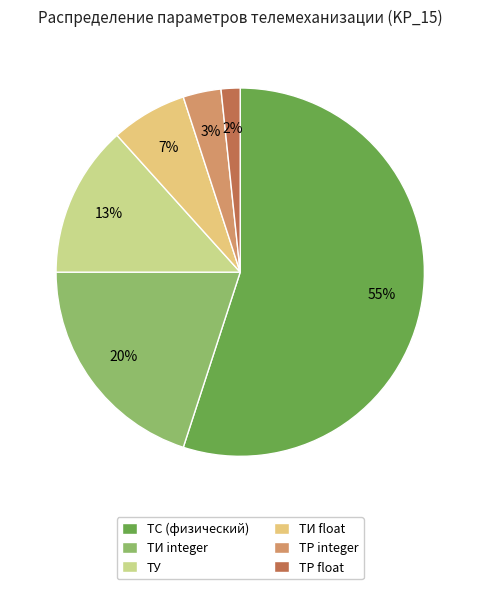

What is the largest slice in the pie chart?

ТС (физический)